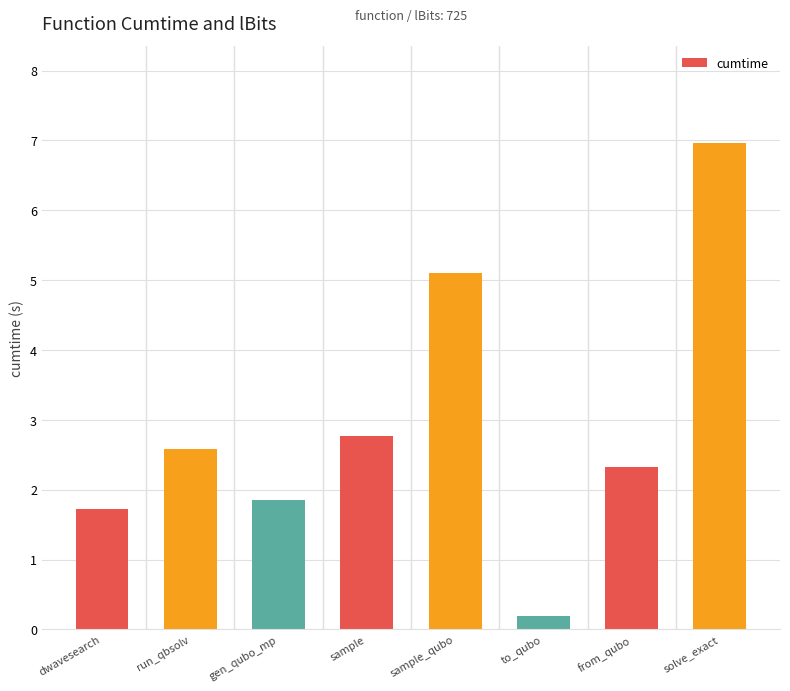

Reading left to right, list all the values displayed in this chart.

1.7	2.6	1.9	2.8	5.1	0.2	2.3	7.0